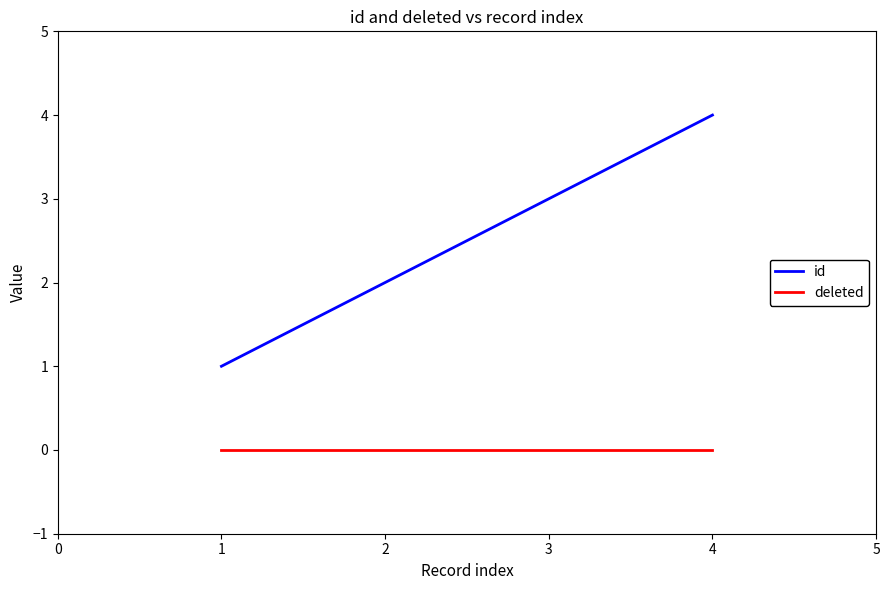

At how many categories does at least one series exceed 0?

4